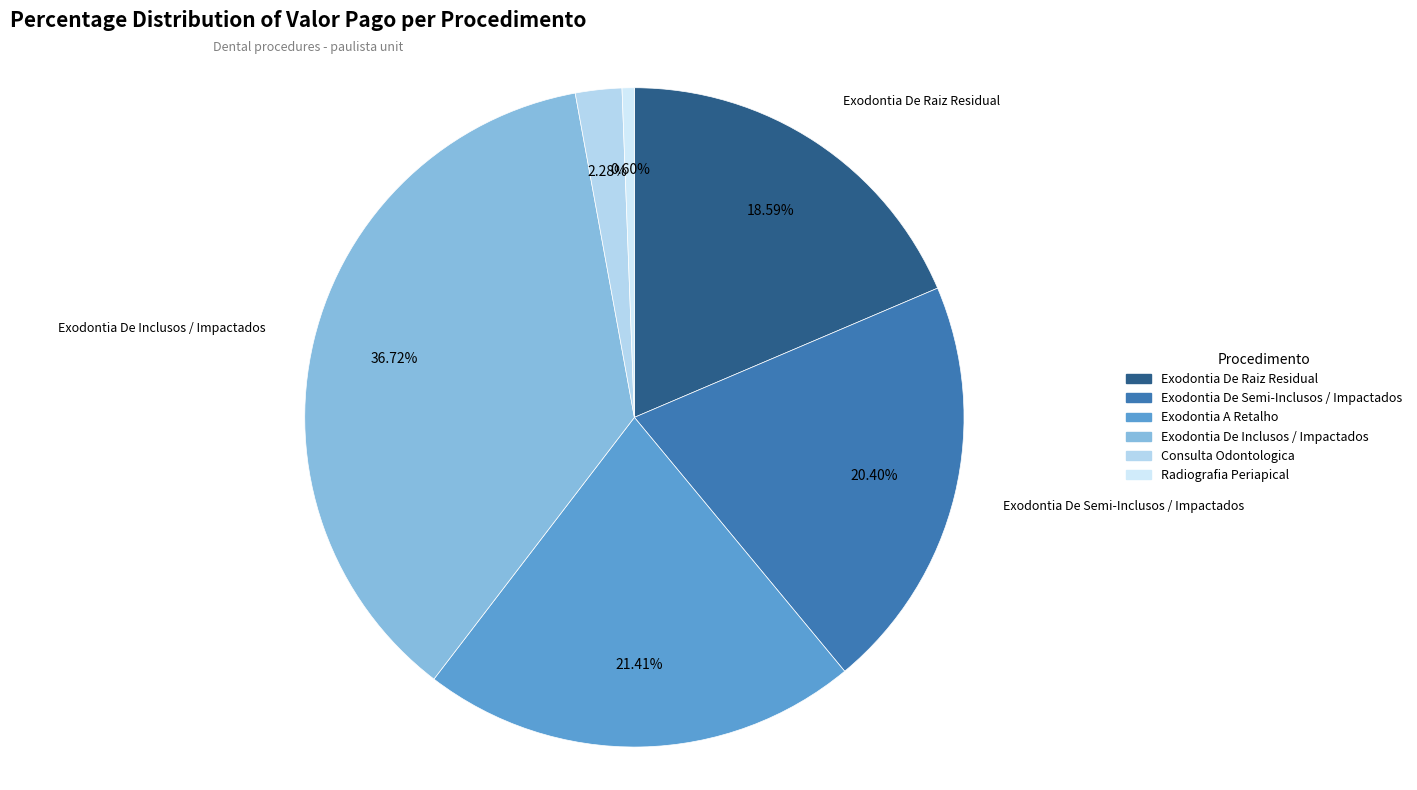

How many slices are in this pie chart?

6